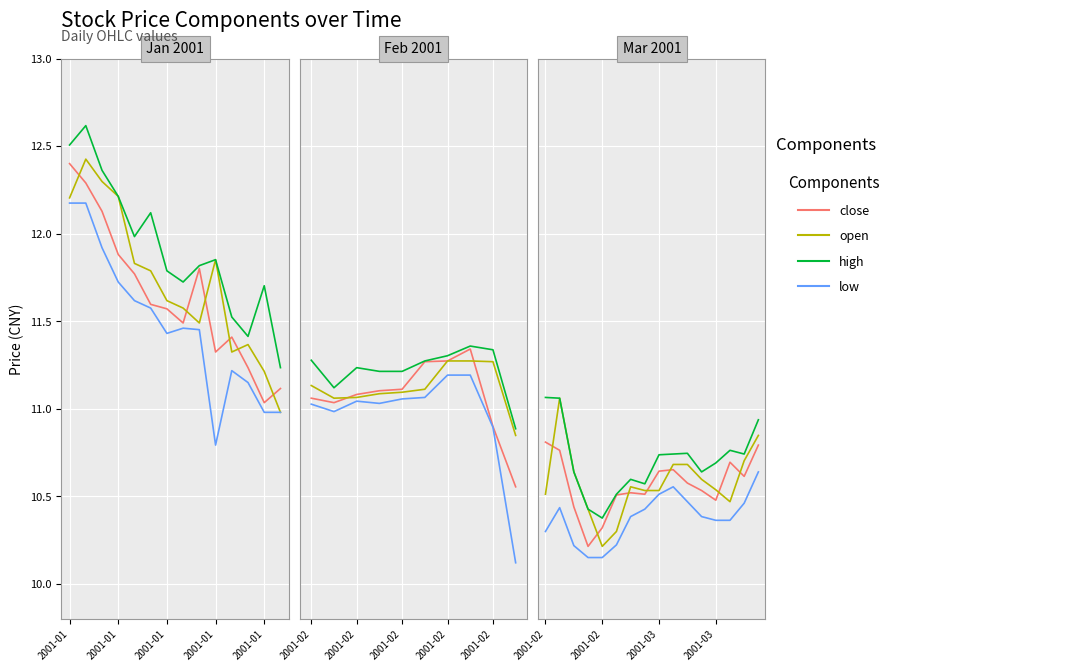

Rank the series at 7 from highest to lowest value.

high, open, close, low